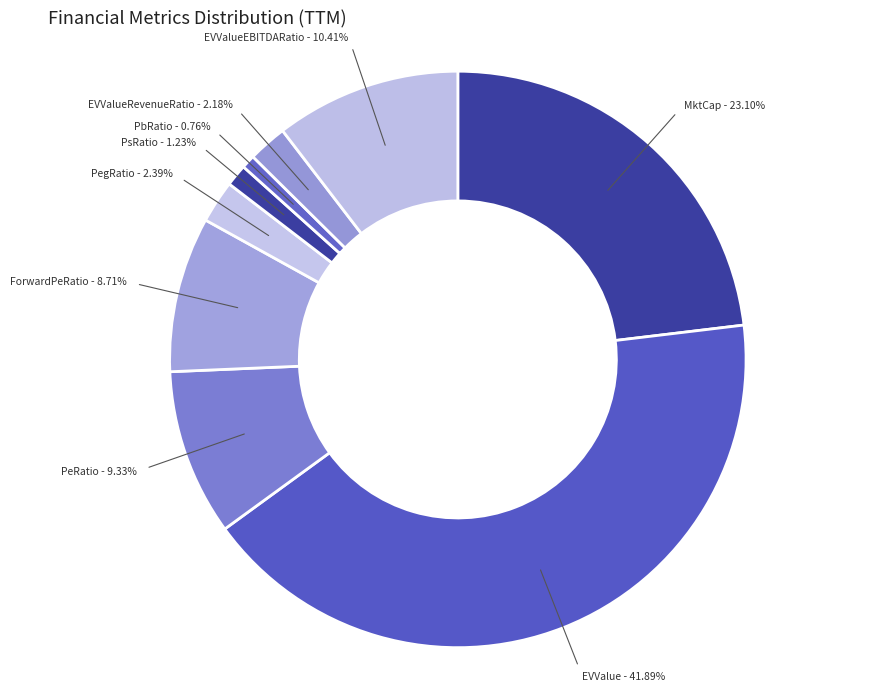

Count the number of slices in the pie.

9